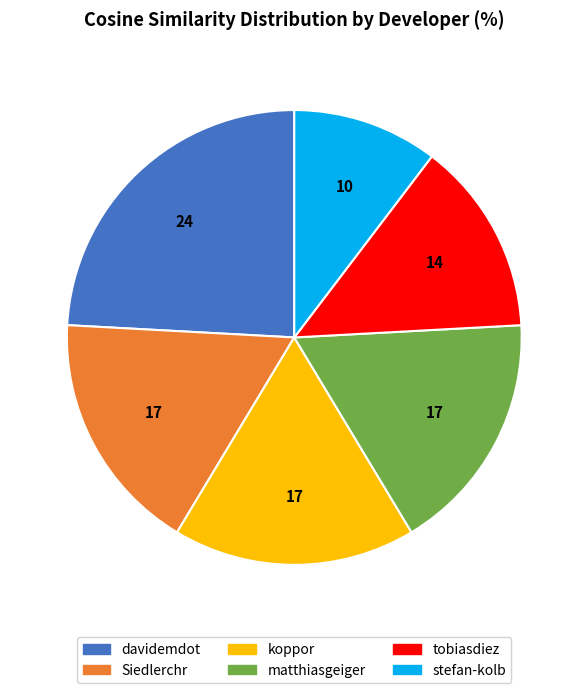

Is it true that tobiasdiez is 14% of the pie?

True